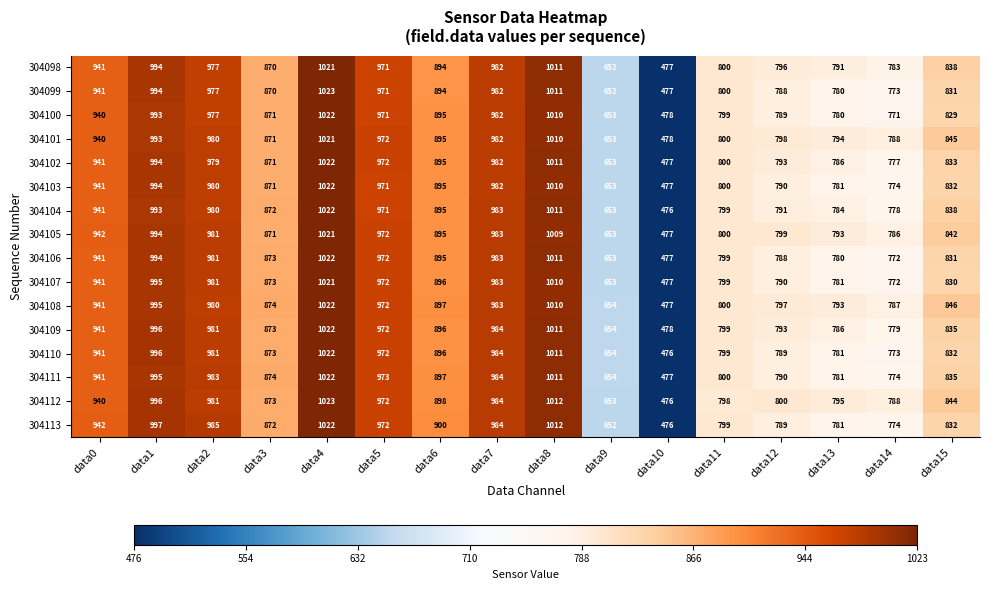

Which series has the largest total across all categories?

304112